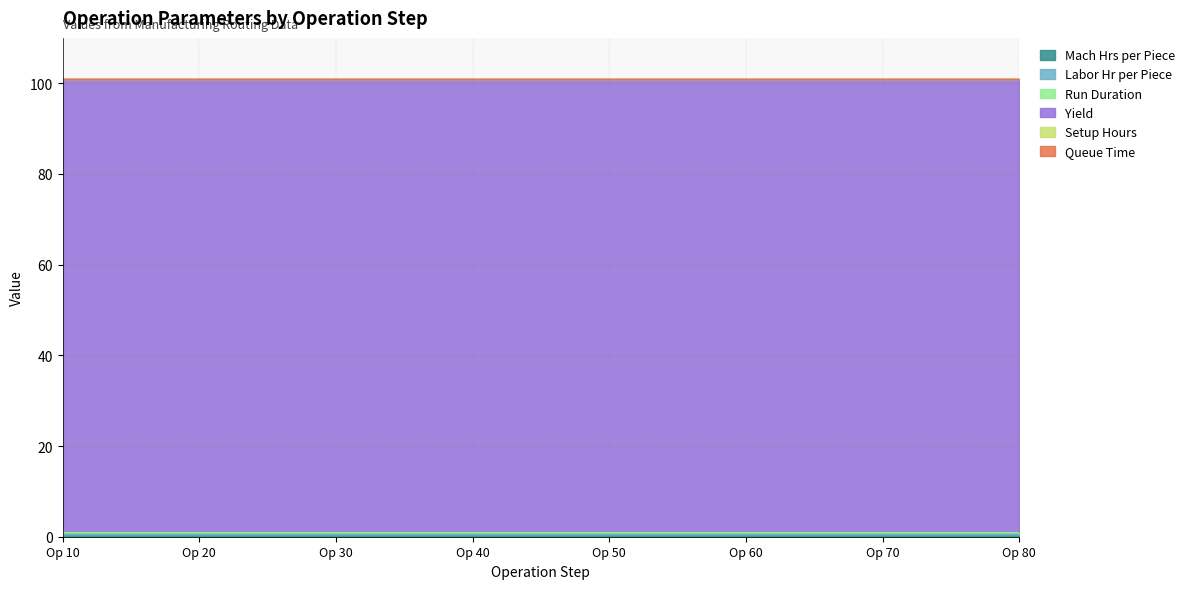

True or false: Labor Hr per Piece has more than 2 interior local peaks.

False